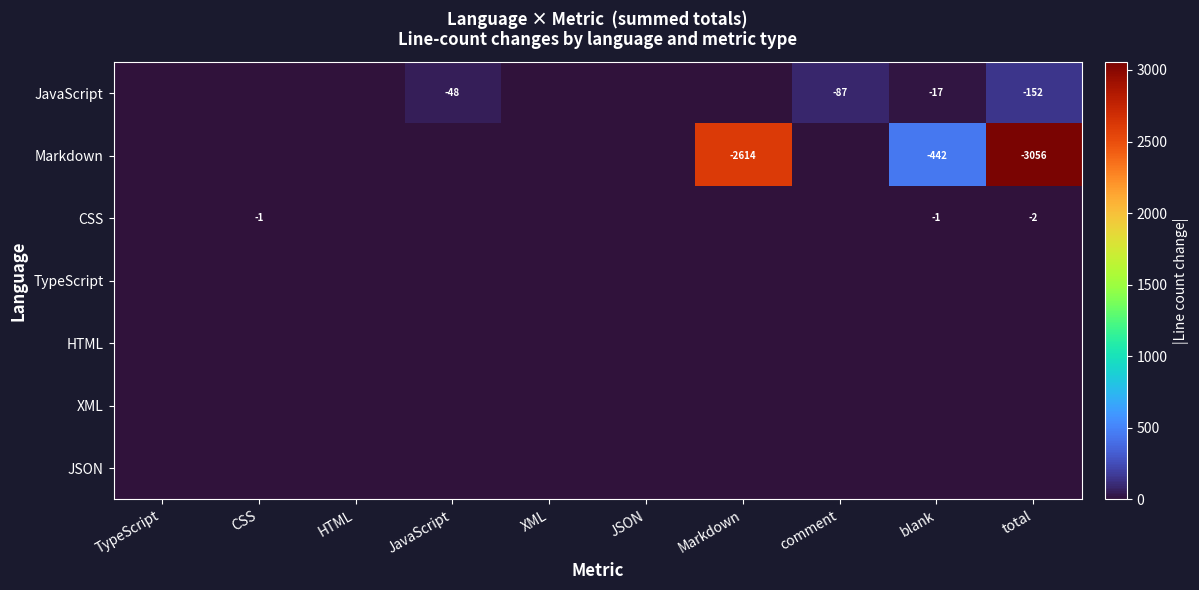

Count the number of data series in this chart.

7